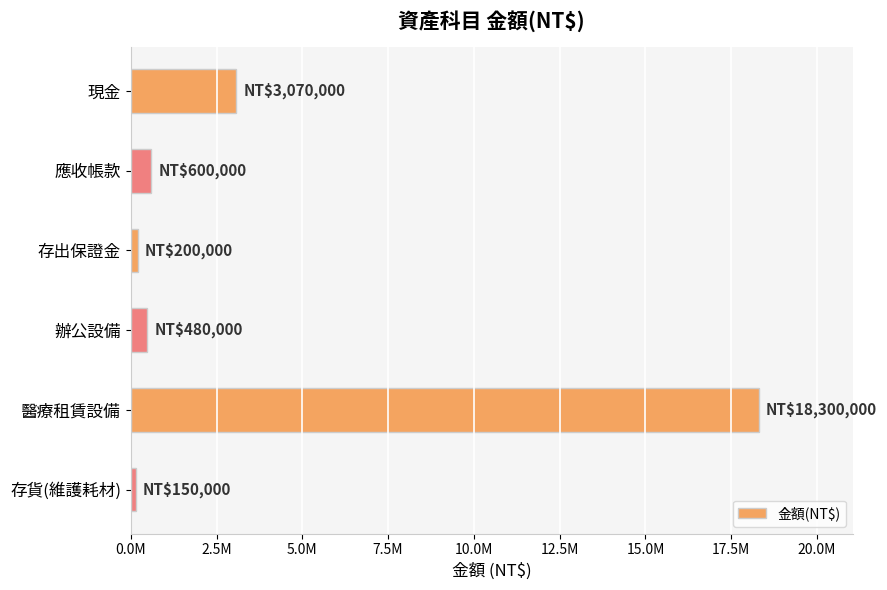

Does the chart contain any negative values?

No